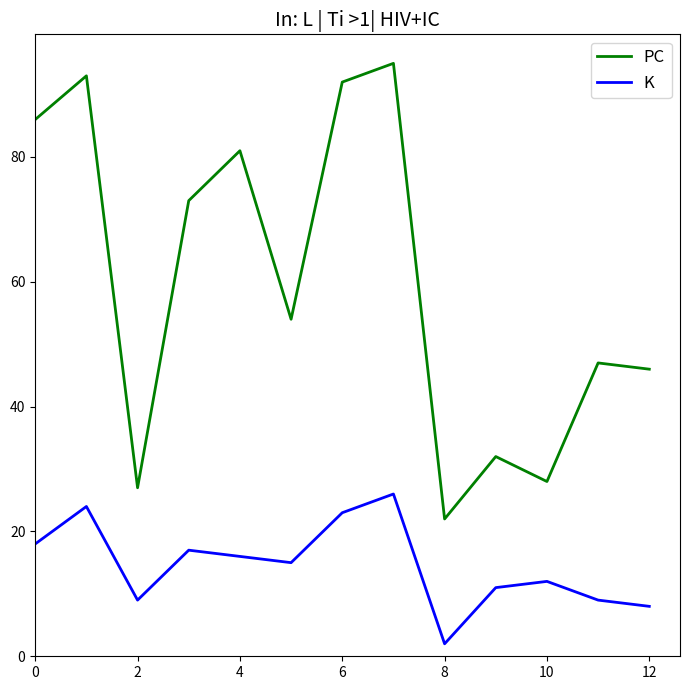

List the series in order of their overall mean, highest first.

PC, K